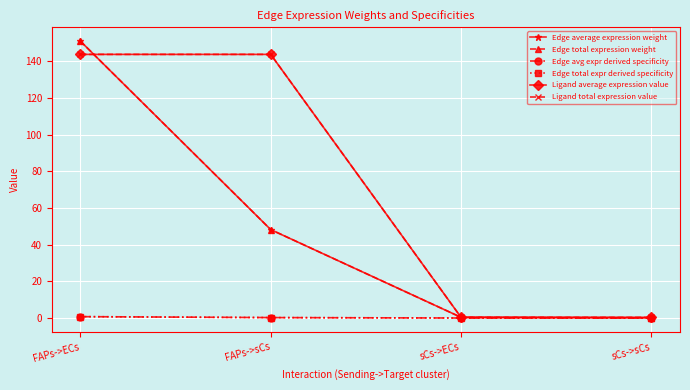

Is this an area chart (filled region under the line)?

No